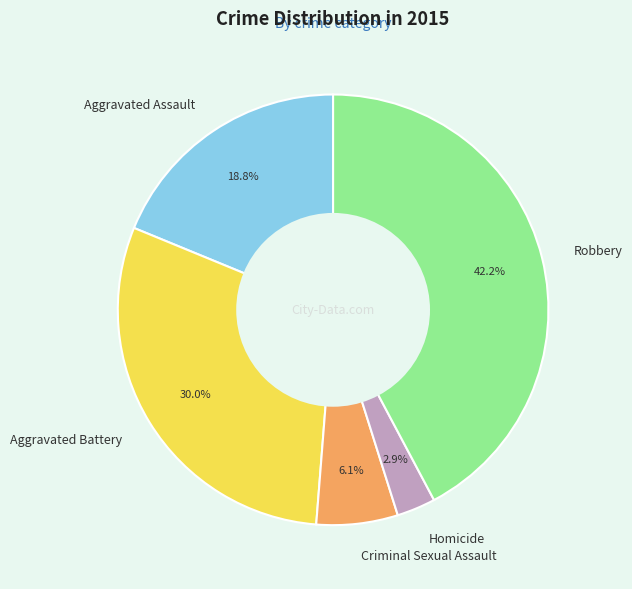

Does any single category account for the majority?

No